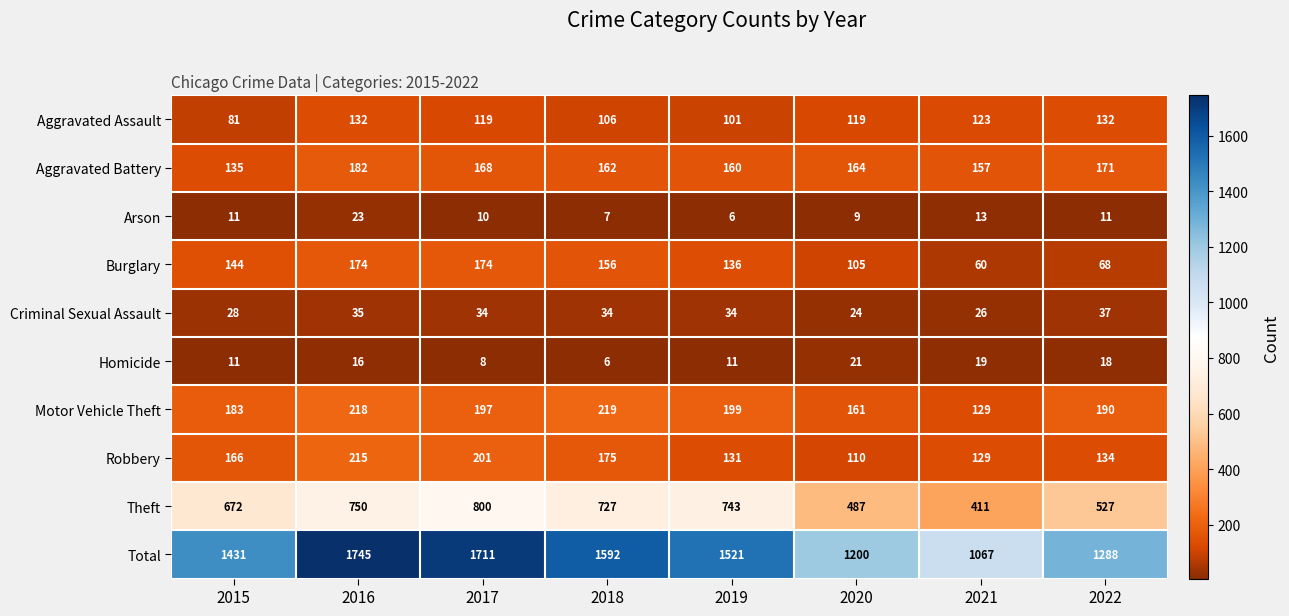

Count the number of data series in this chart.

10